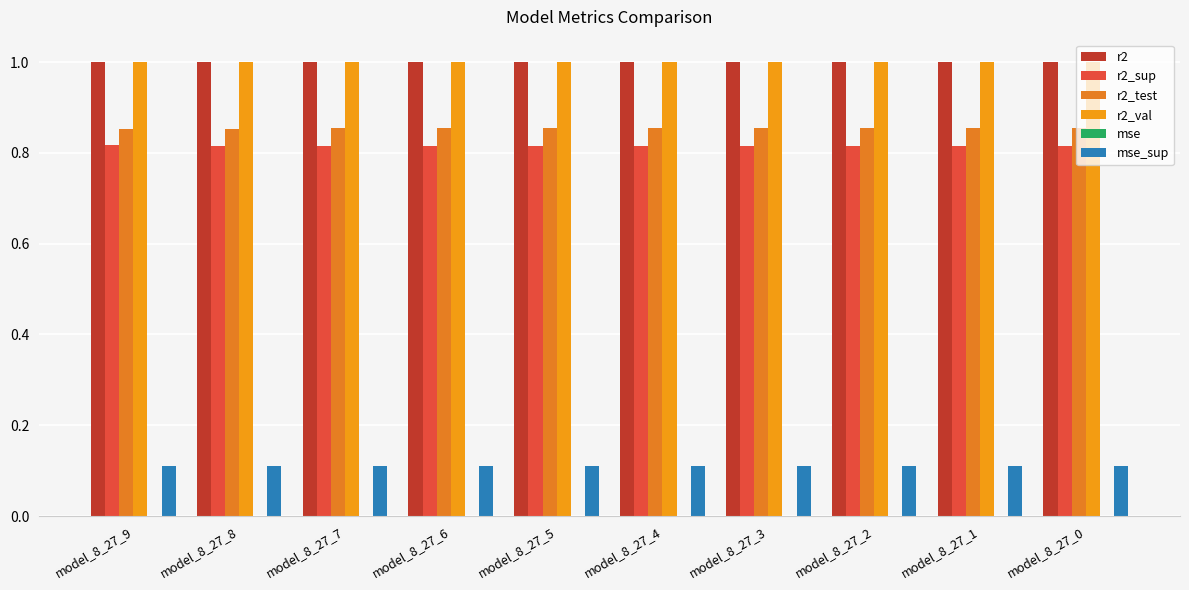

List the labels in order of r2_test value, largest first.

model_8_27_0, model_8_27_1, model_8_27_2, model_8_27_3, model_8_27_4, model_8_27_5, model_8_27_6, model_8_27_7, model_8_27_8, model_8_27_9